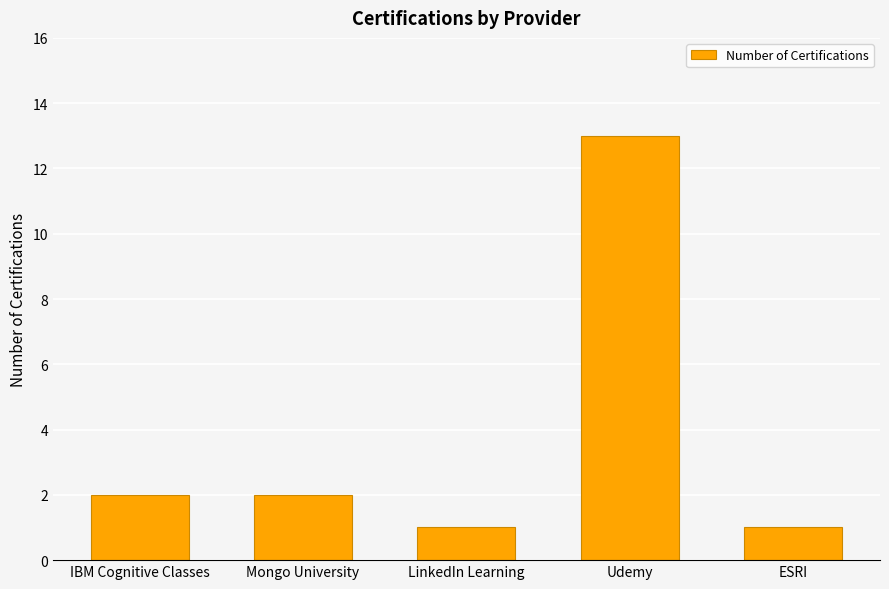

Between Mongo University and LinkedIn Learning, which is larger?

Mongo University